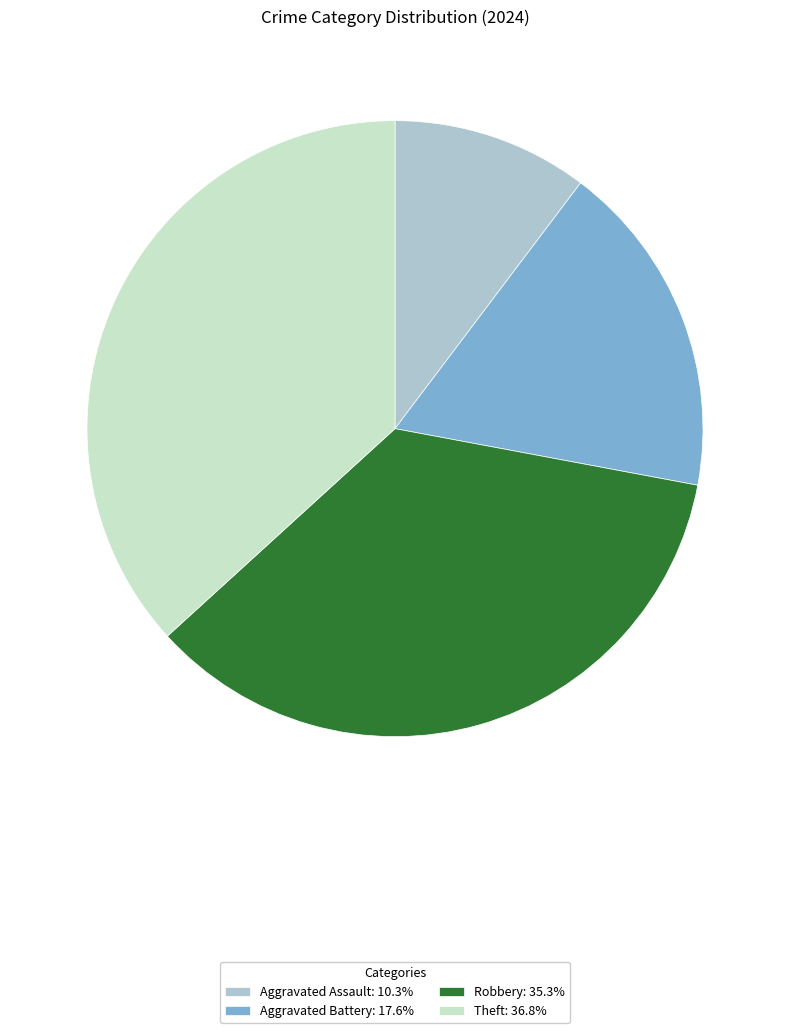

How many slices are in this pie chart?

4